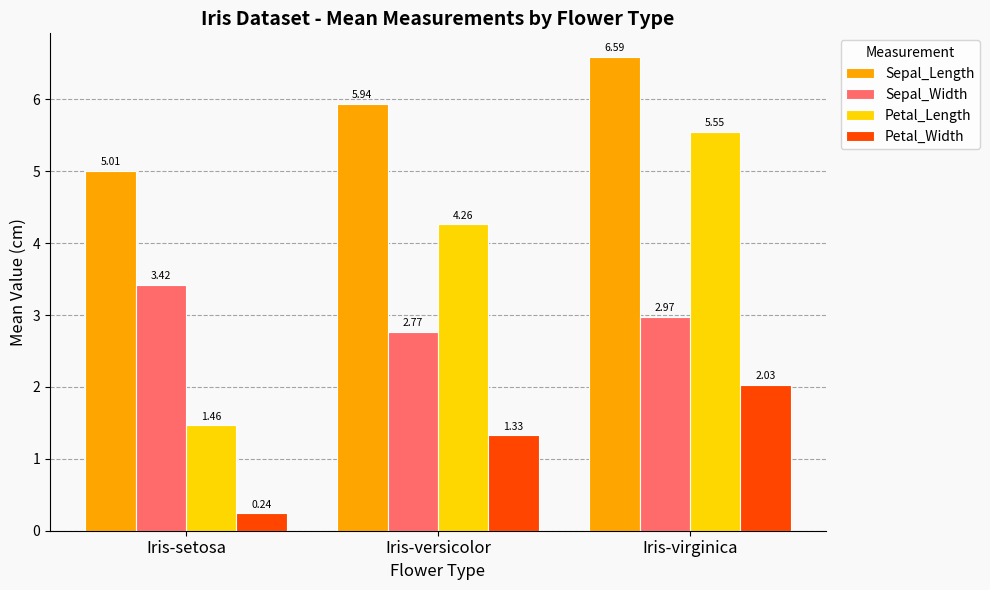

Which series has the widest spread of values?

Petal_Length